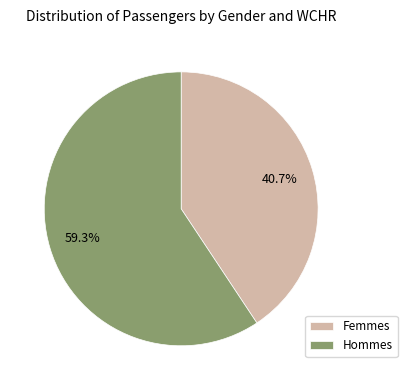

Rank the categories by value from highest to lowest.

Hommes, Femmes